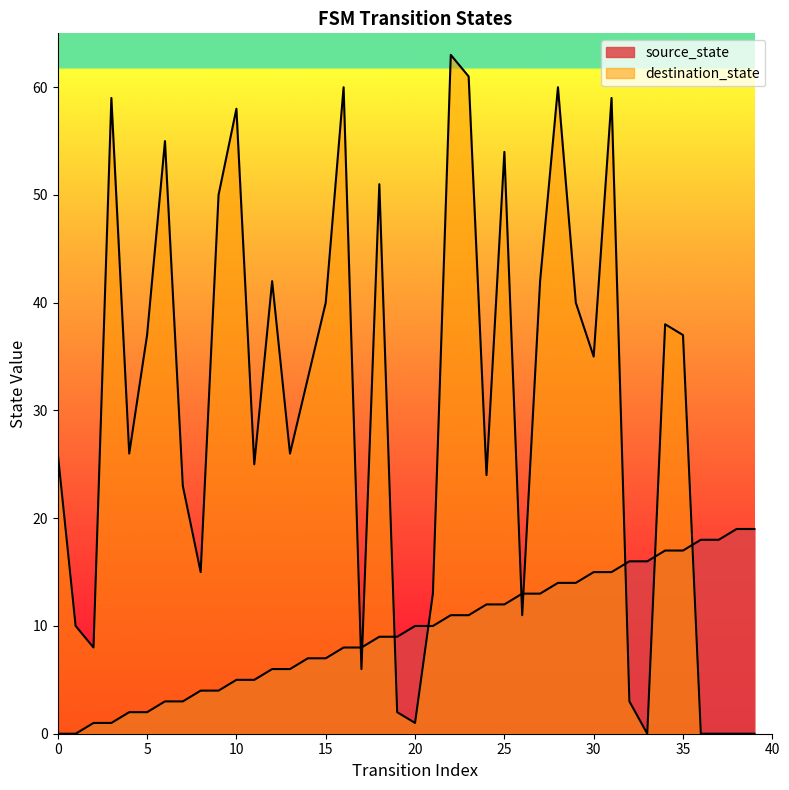

How many values in the destination_state series are below 33?

20